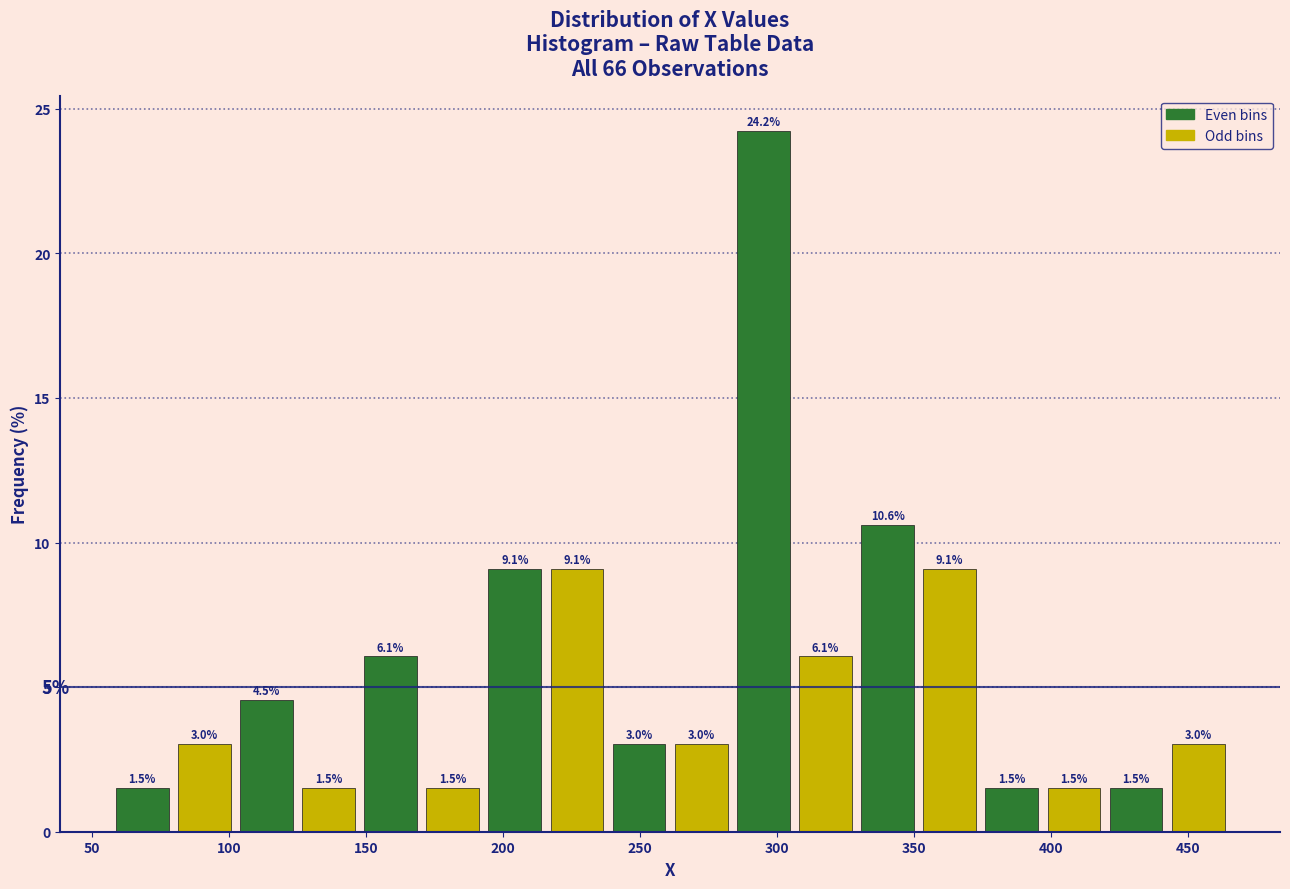

Reading left to right, transcribe this chart: for each bar, give the range it covers on the x-axis and its height. The bar edges are not printed on the chart, so give them approximately, as read against the axis.

55 to 80: 1.5
80 to 100: 3.0
100 to 125: 4.5
125 to 150: 1.5
150 to 170: 6.1
170 to 195: 1.5
195 to 215: 9.1
215 to 240: 9.1
240 to 260: 3.0
260 to 285: 3.0
285 to 305: 24.2
305 to 330: 6.1
330 to 350: 10.6
350 to 375: 9.1
375 to 395: 1.5
395 to 420: 1.5
420 to 440: 1.5
440 to 465: 3.0